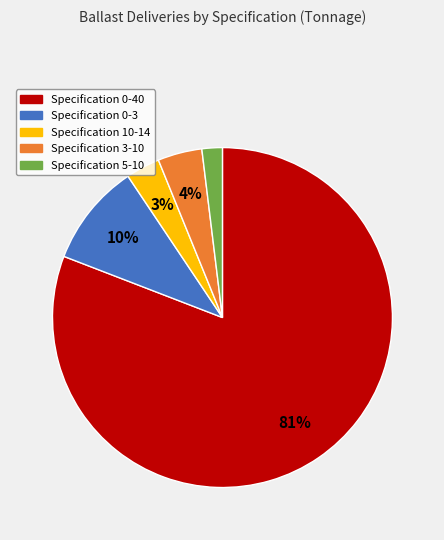

Does any single category account for the majority?

Yes